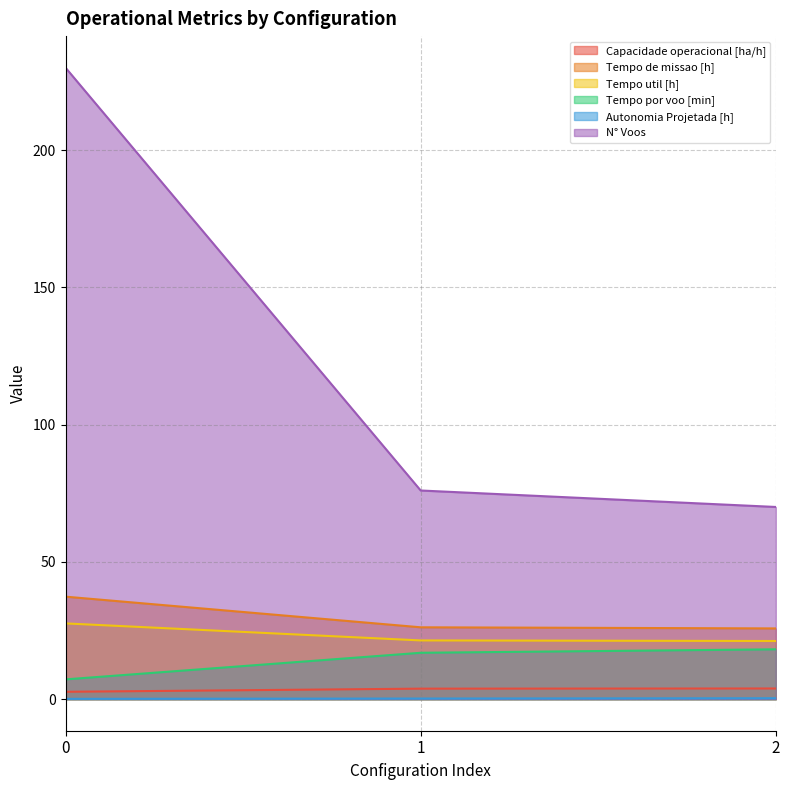

Which series has the largest range (max minus min)?

N° Voos